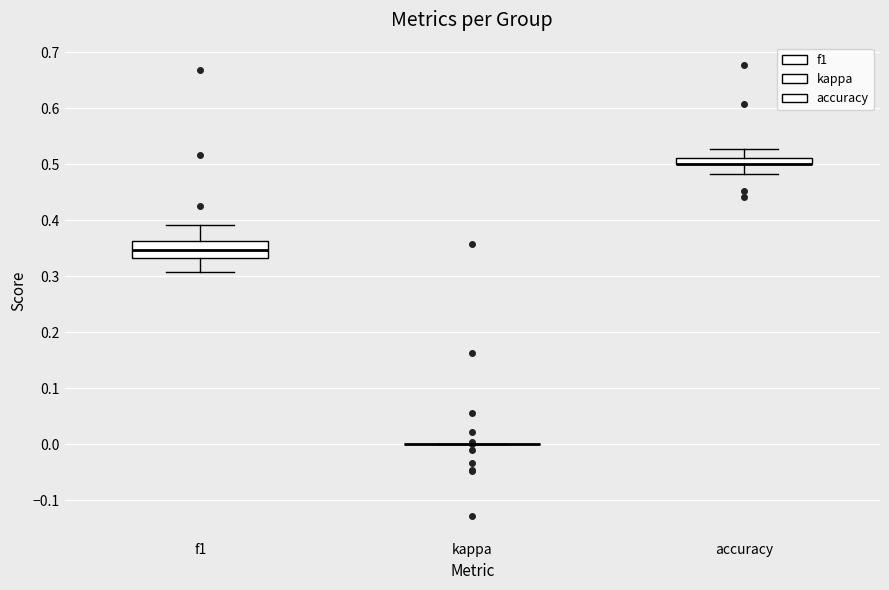

Which box is the tallest, from its lower edge to its upper edge?

f1